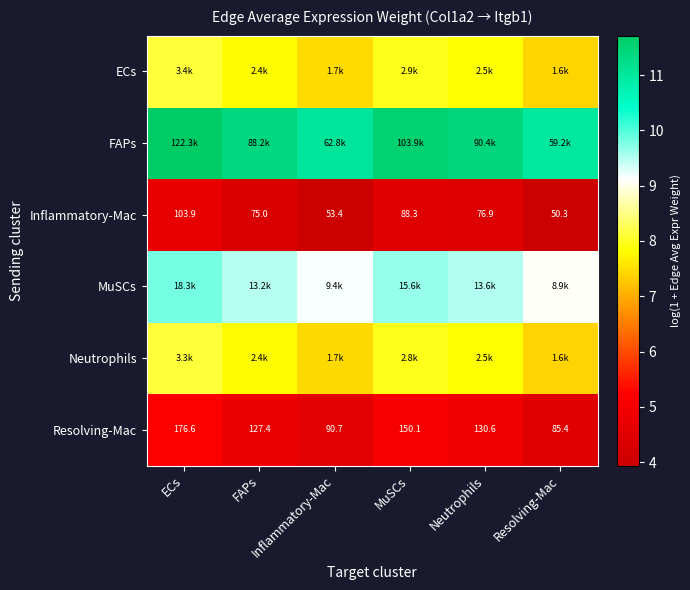

At how many categories does at least one series exceed 7?

6